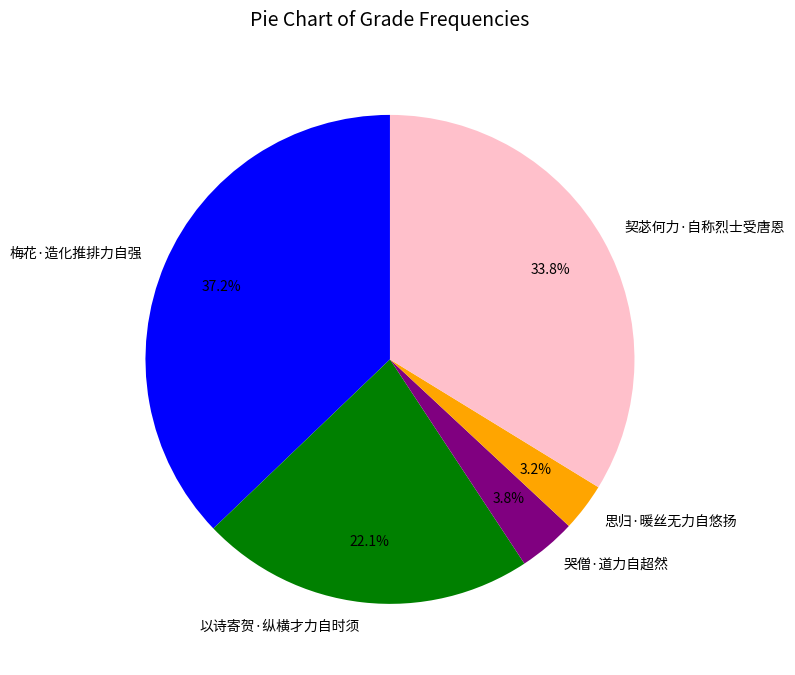

To the nearest percent, what is the difference between the largest and smallest slice percentages?

34%